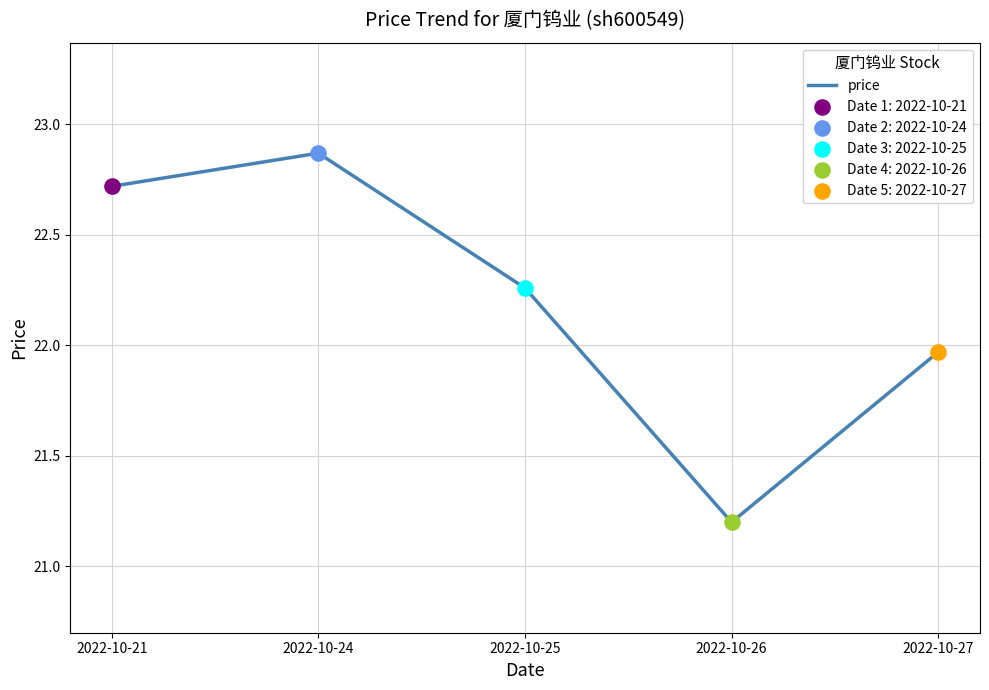

Approximately how many times larger is the value at 2022-10-24 compared to 2022-10-27?

1.0